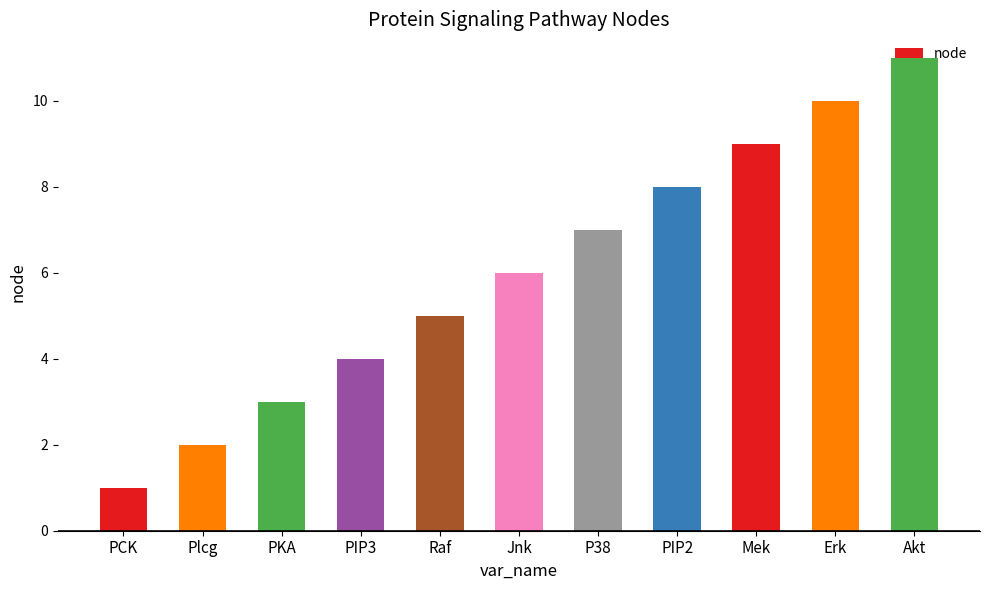

Is it true that the value at Akt is 11?

True